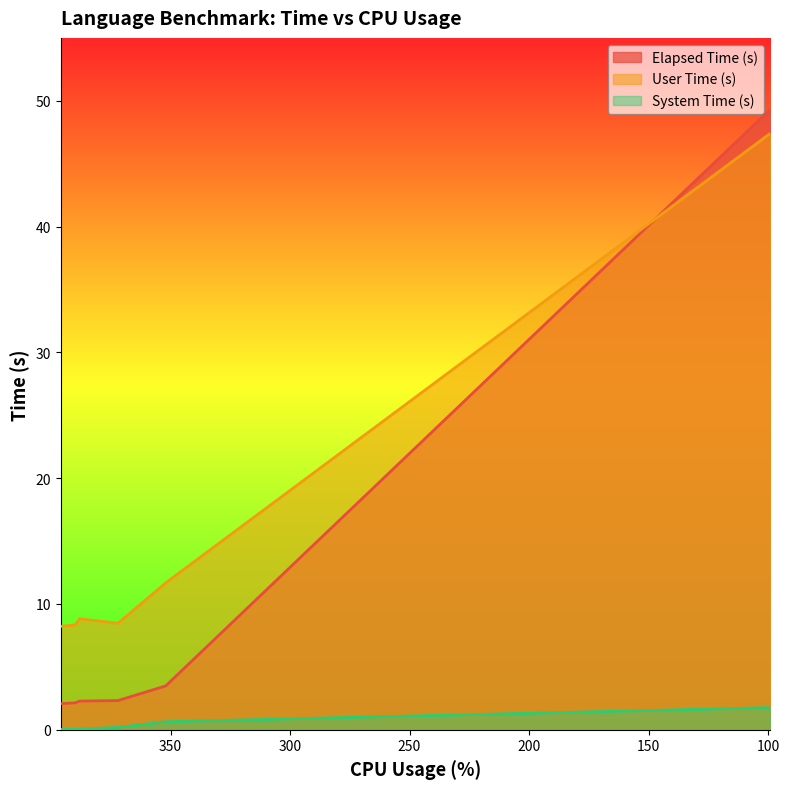

Which category has the lowest value in the User Time (s) series?

396